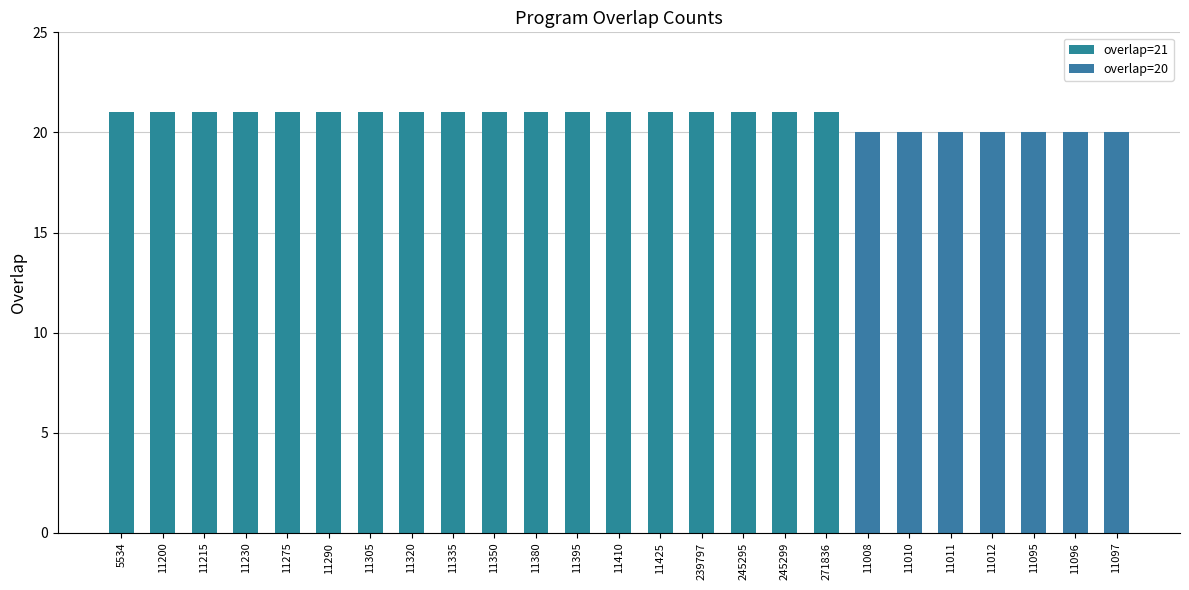

Does the chart contain stacked bars?

Yes